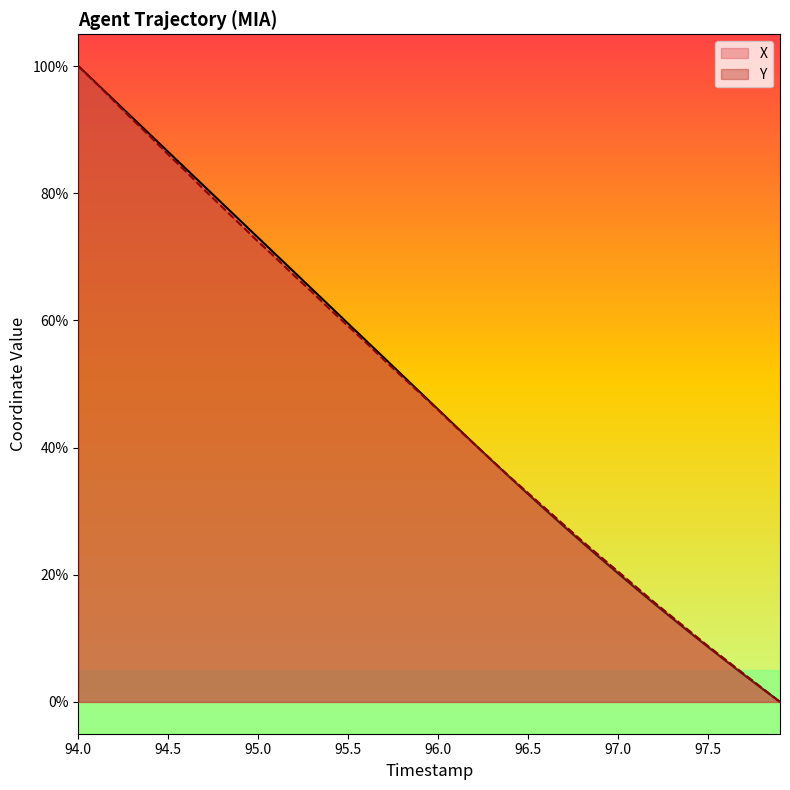

How many values in the X series exceed 48?

20